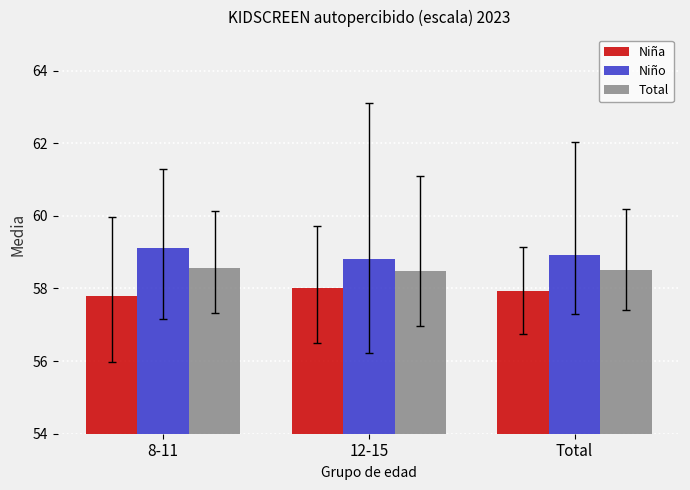

What is the value of the Niño bar at the 2nd from the left?

58.8